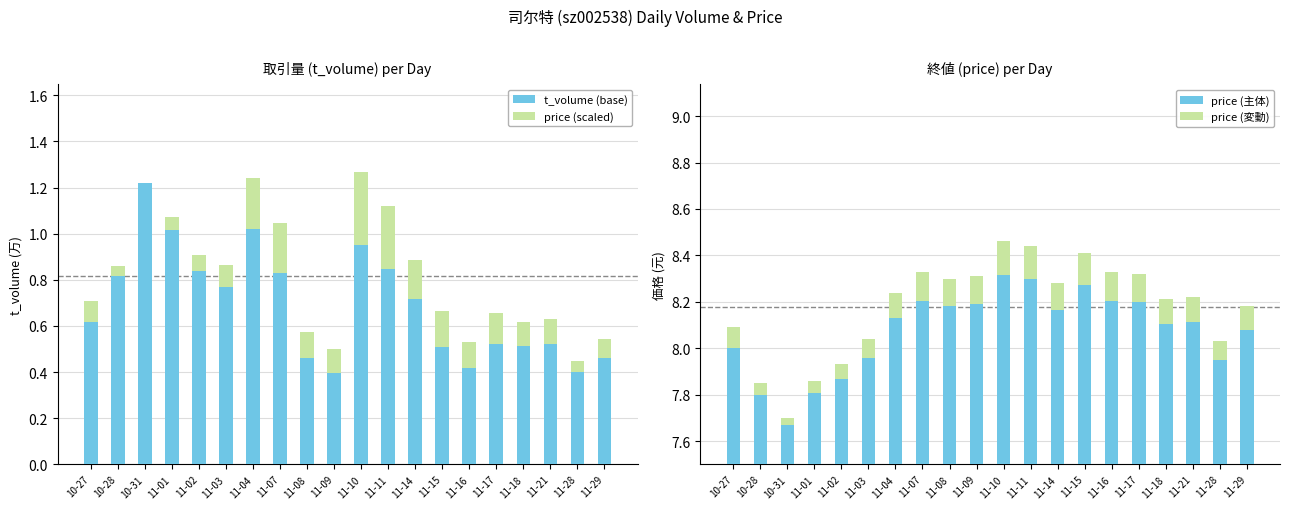

Which series has the widest spread of values?

t_volume (base)